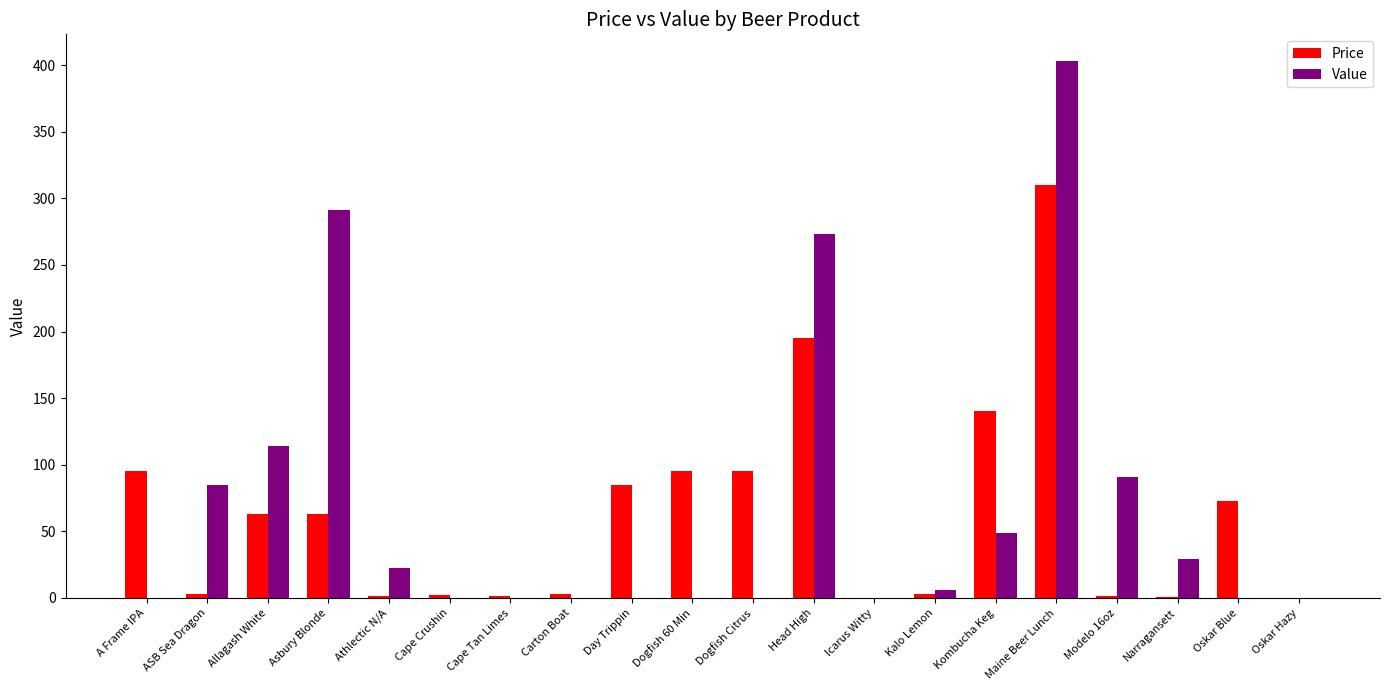

The Value series shows 291.2 at Asbury Blonde. True or false?

True